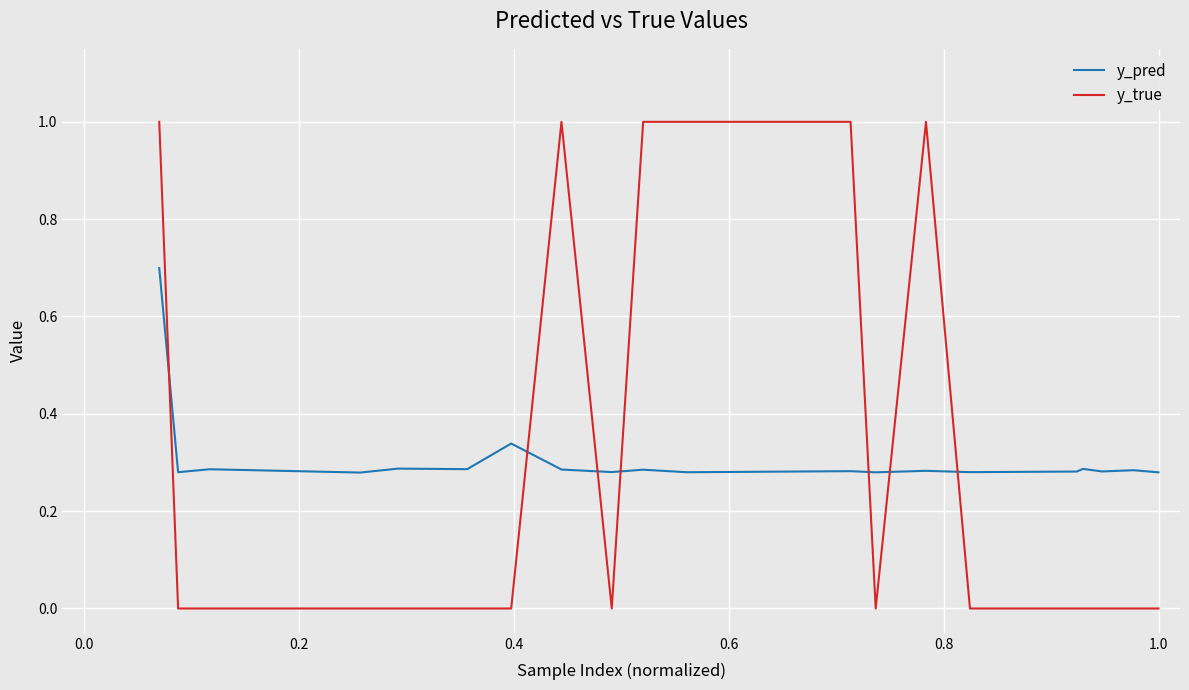

What is the greatest value displayed?

1.0